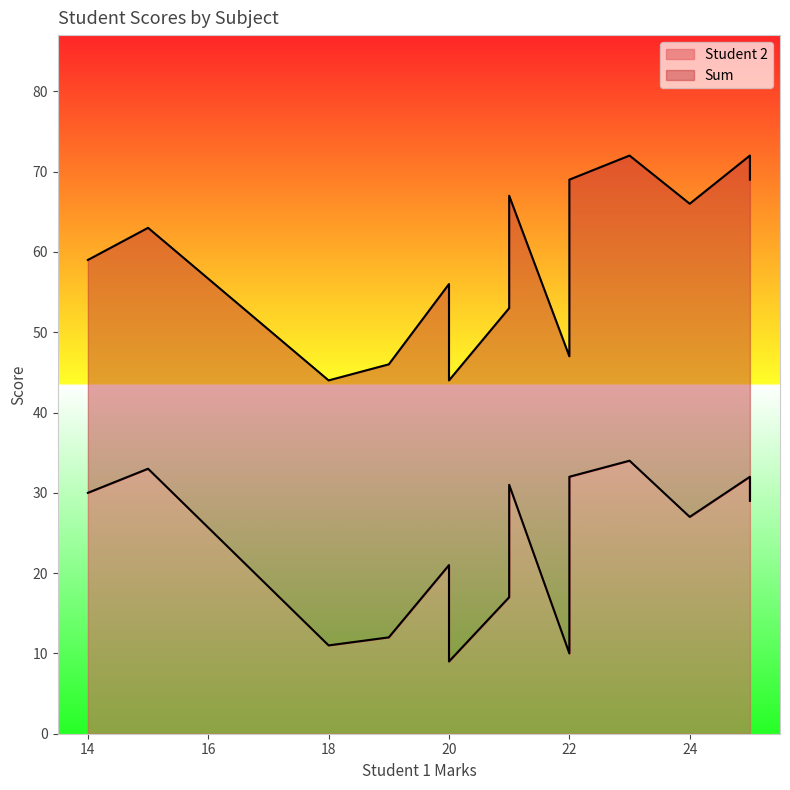

What is the average value of the Sum series?

59